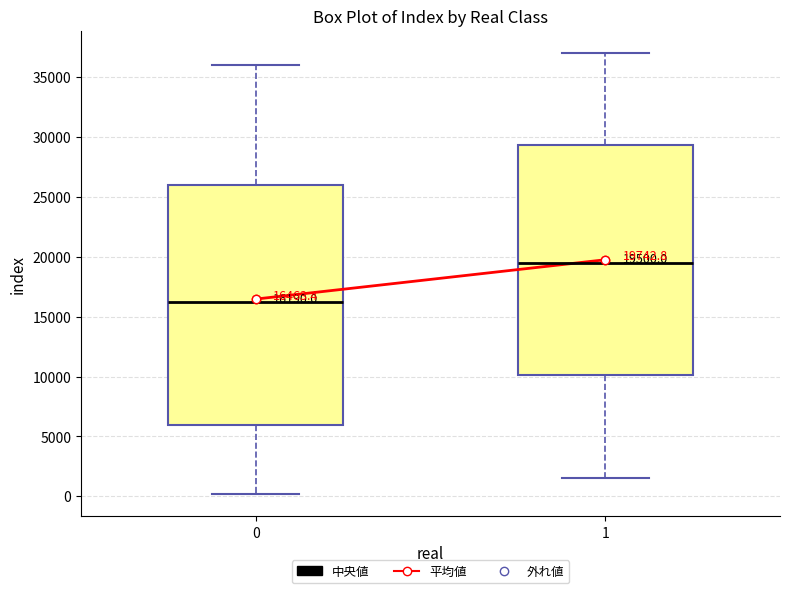

Comparing the boxes themselves (not the whiskers), which one is the tallest?

0